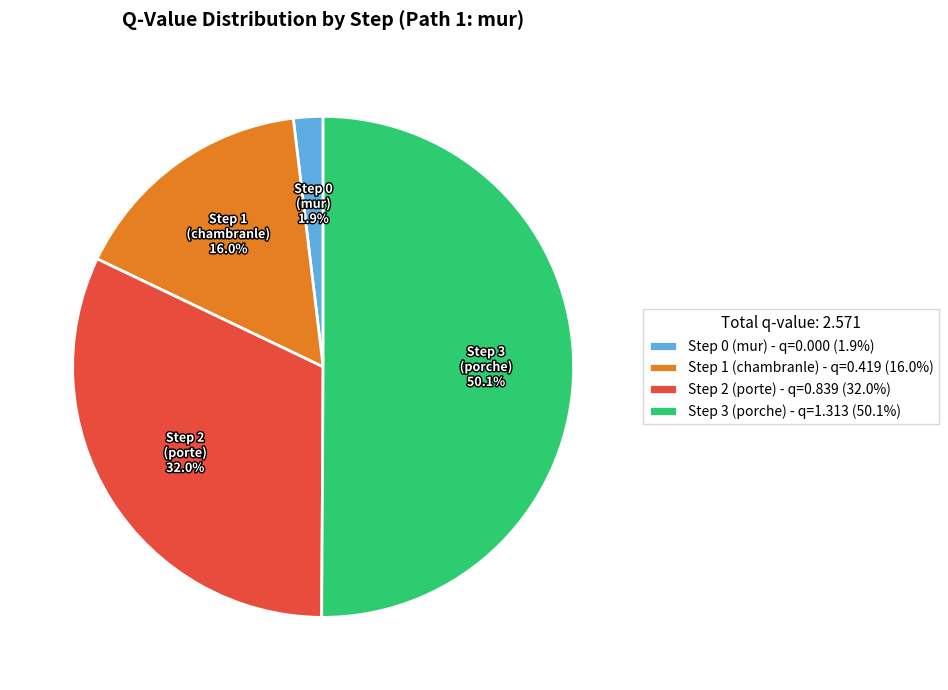

To the nearest percent, what is the average slice percentage?

25%